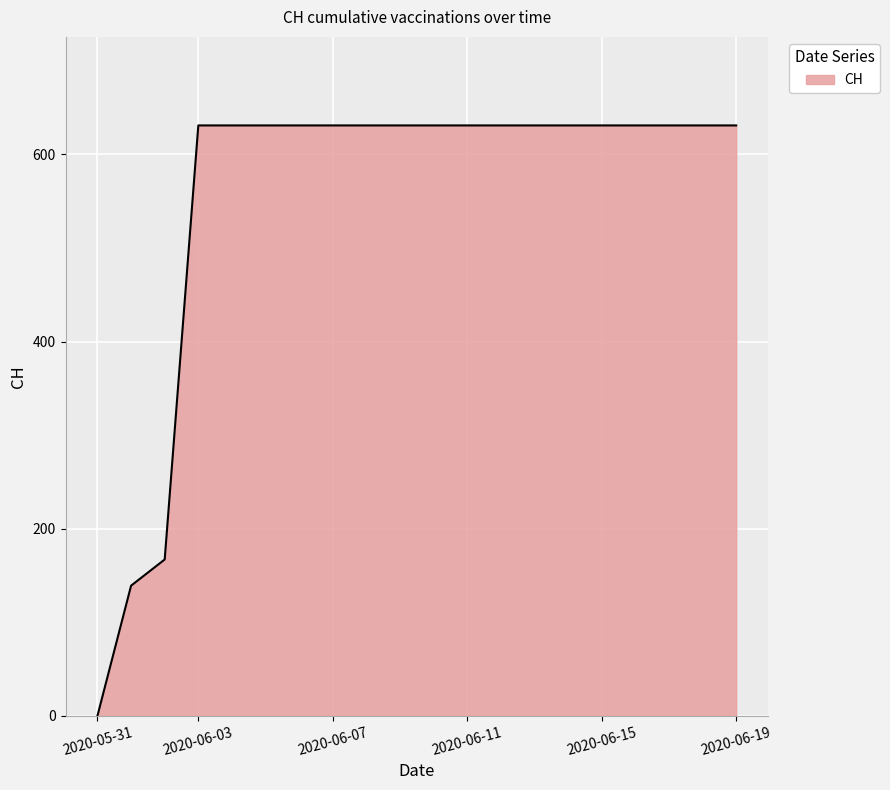

What is the difference between the maximum and minimum values?

631